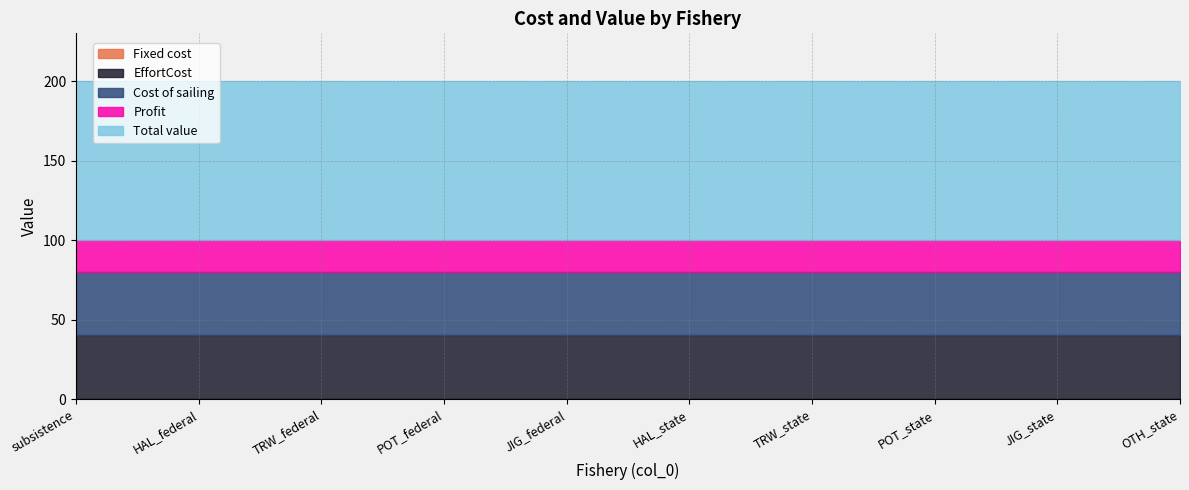

Between HAL_state and POT_state, which series saw the biggest shift?

Fixed cost